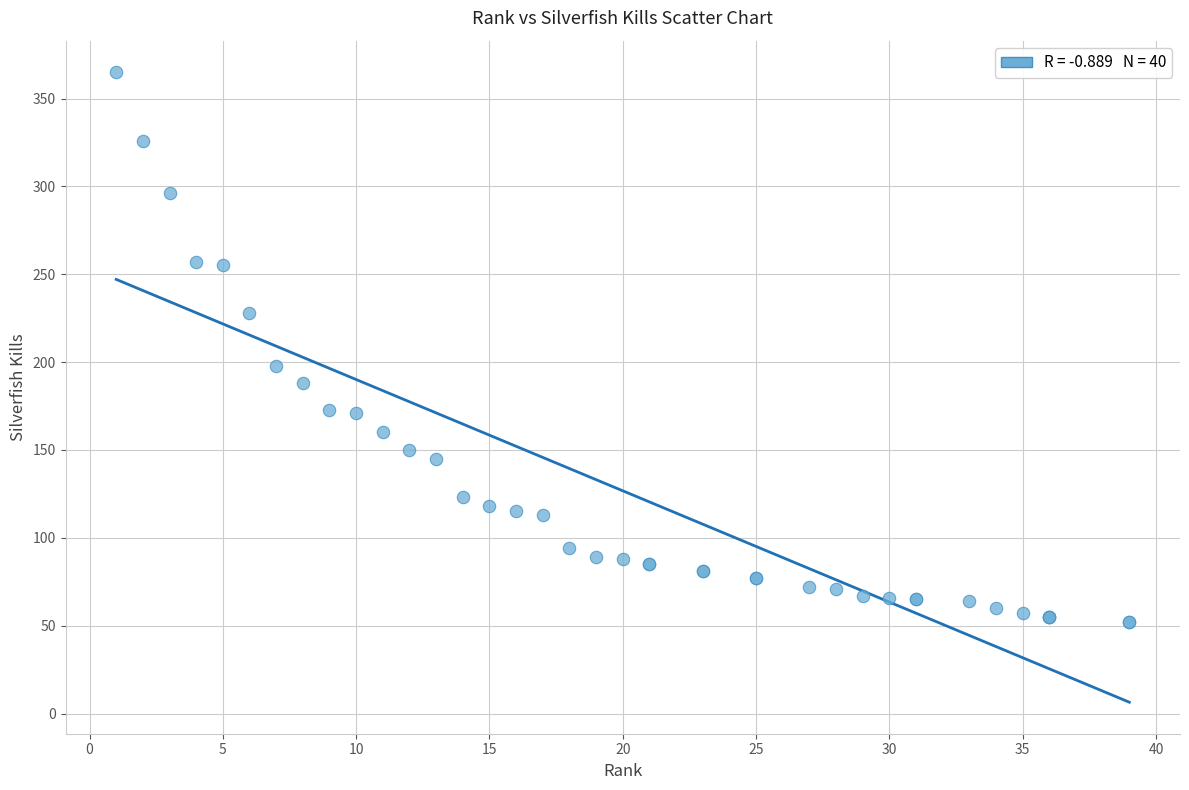

What Y value in the scatter plot is closest to 208?

198